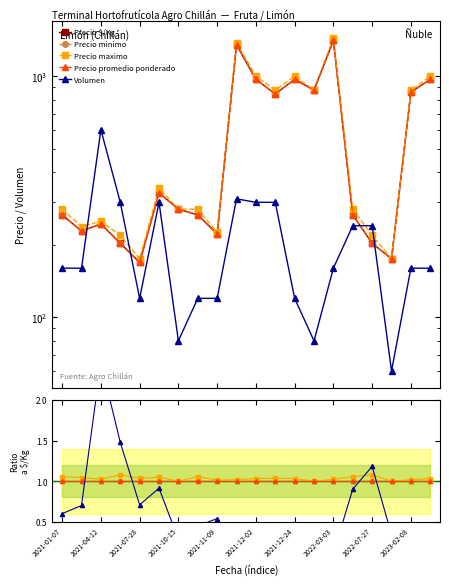

Does the chart have visible grid lines?

No